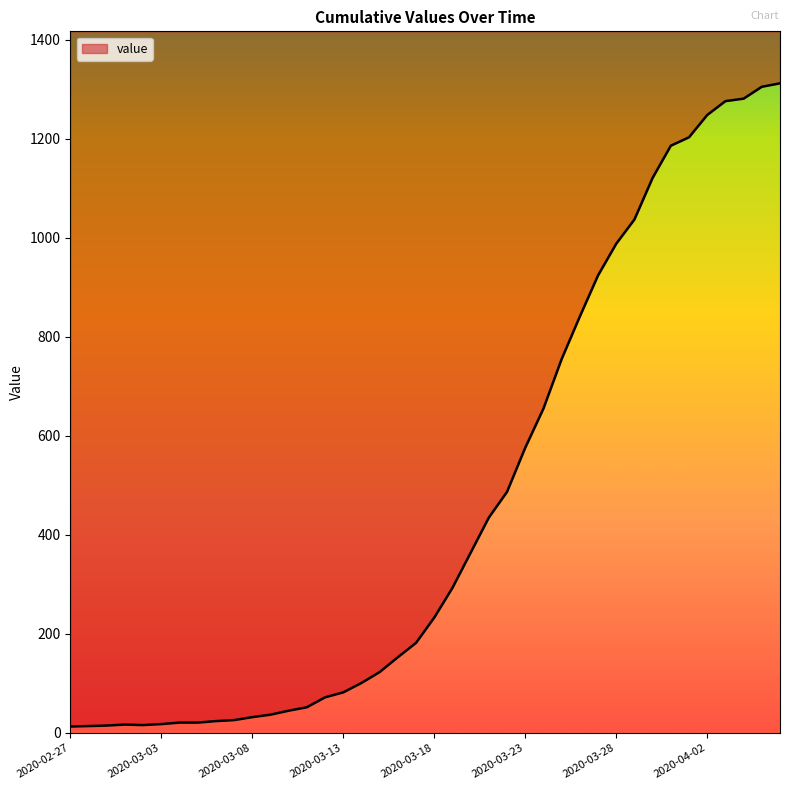

Rank the categories by value from highest to lowest.

2020-04-06, 2020-04-05, 2020-04-04, 2020-04-03, 2020-04-02, 2020-04-01, 2020-03-31, 2020-03-30, 2020-03-29, 2020-03-28, 2020-03-27, 2020-03-26, 2020-03-25, 2020-03-24, 2020-03-23, 2020-03-22, 2020-03-21, 2020-03-20, 2020-03-19, 2020-03-18, 2020-03-17, 2020-03-16, 2020-03-15, 2020-03-14, 2020-03-13, 2020-03-12, 2020-03-11, 2020-03-10, 2020-03-09, 2020-03-08, 2020-03-07, 2020-03-06, 2020-03-04, 2020-03-05, 2020-03-03, 2020-03-01, 2020-03-02, 2020-02-29, 2020-02-28, 2020-02-27